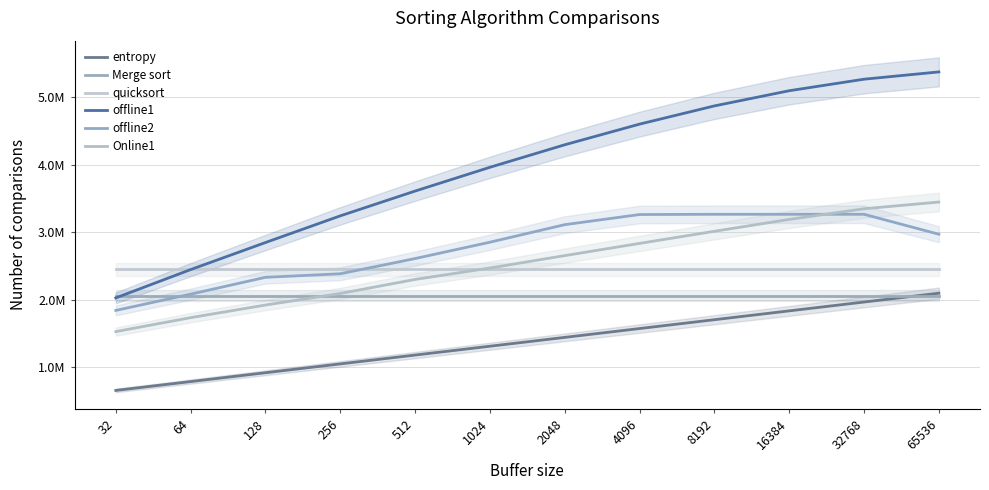

Does the chart display data point markers on the line(s)?

No